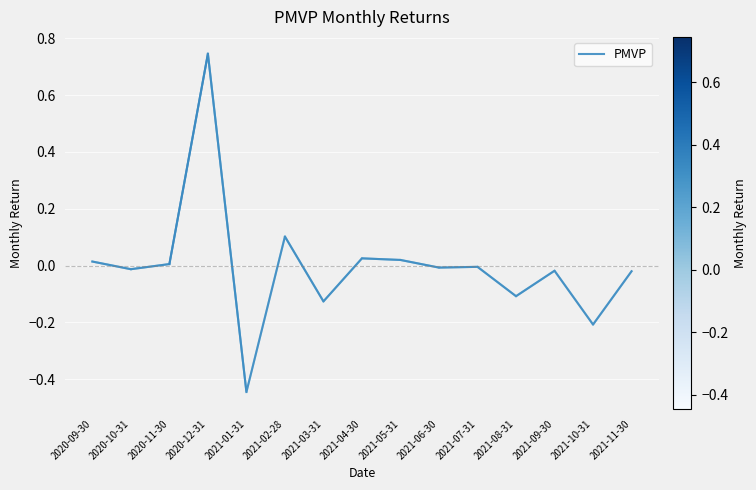

What position from the right is 2021-03-31?

9